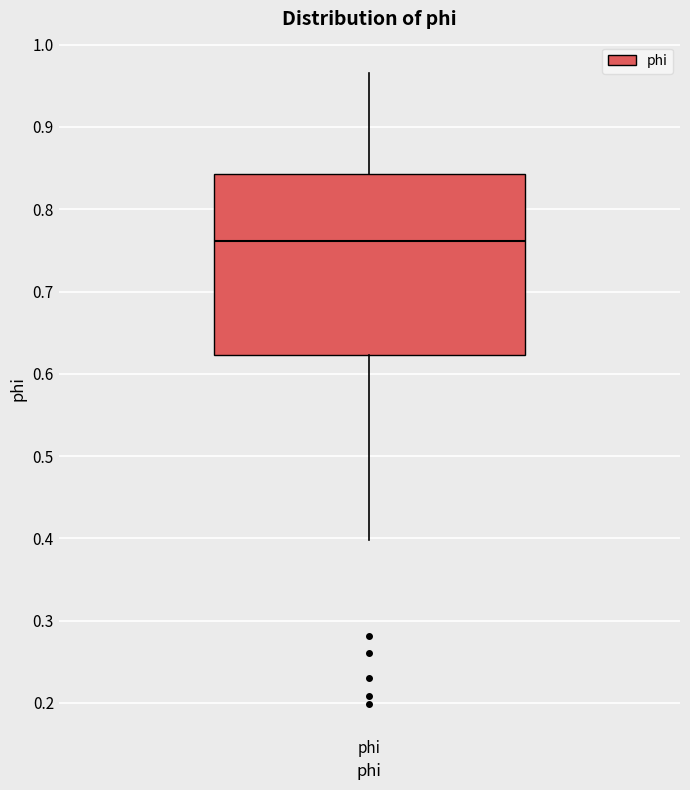

Transcribe this box plot: give where the median line is, the range the box spans, and where the two whiskers end, as read against the y-axis. The values are not printed on the chart, so give them approximately, as read against the axis.

median 0.76, box 0.62 to 0.84, whiskers 0.40 to 0.97